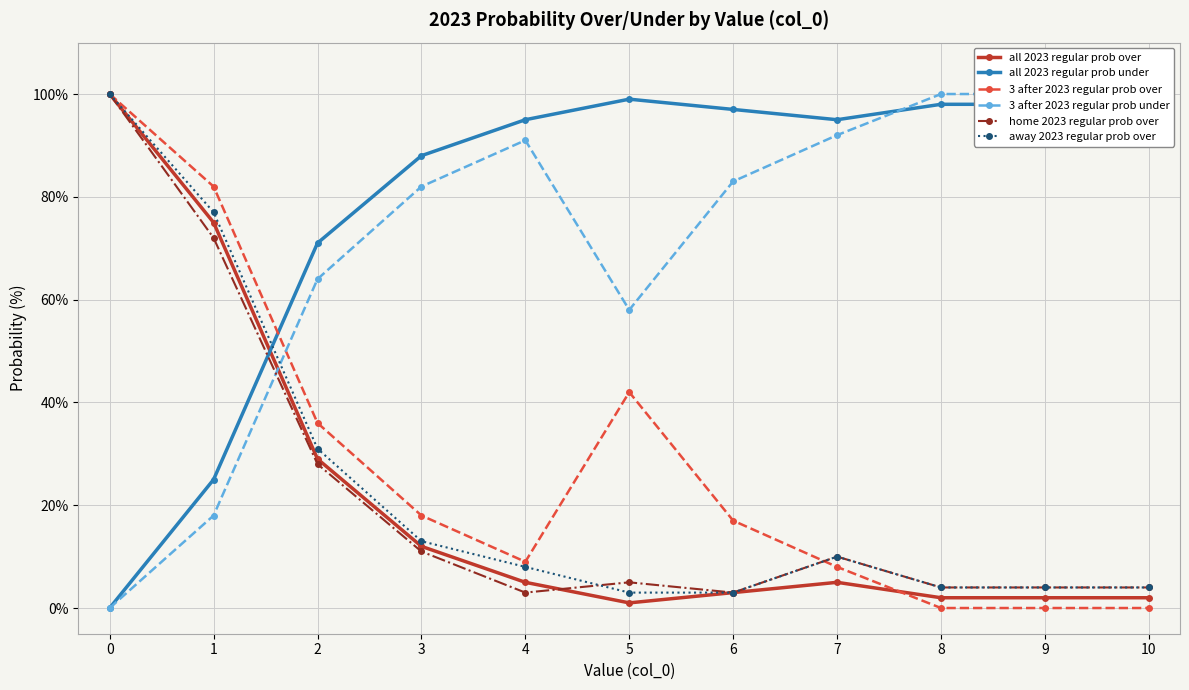

Which series changed the most between 0 and 9?

3 after 2023 regular prob over